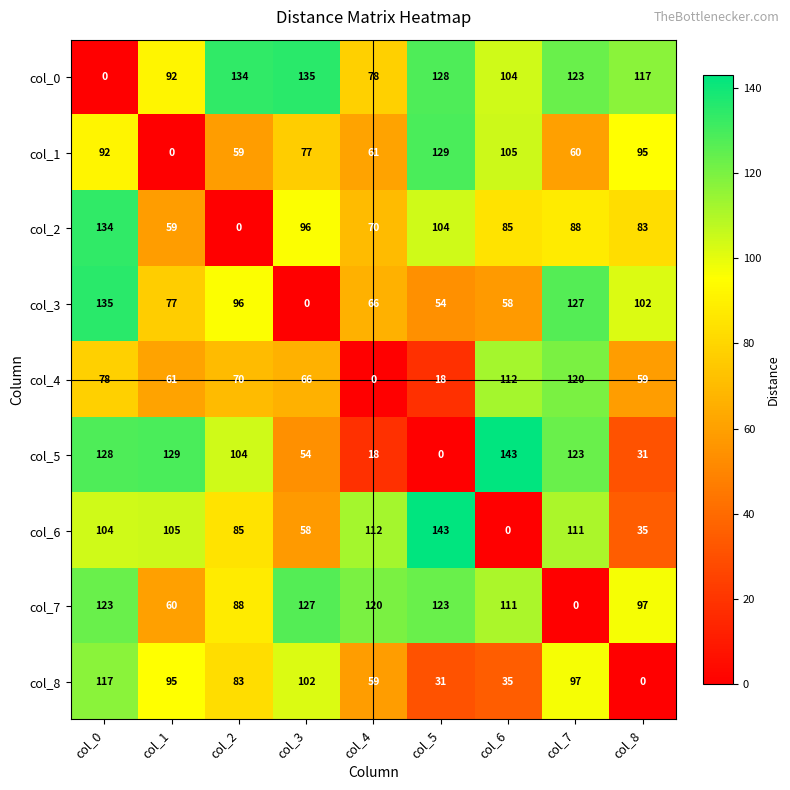

At col_4, list the series in order from smallest to largest.

col_4, col_5, col_8, col_1, col_3, col_2, col_0, col_6, col_7